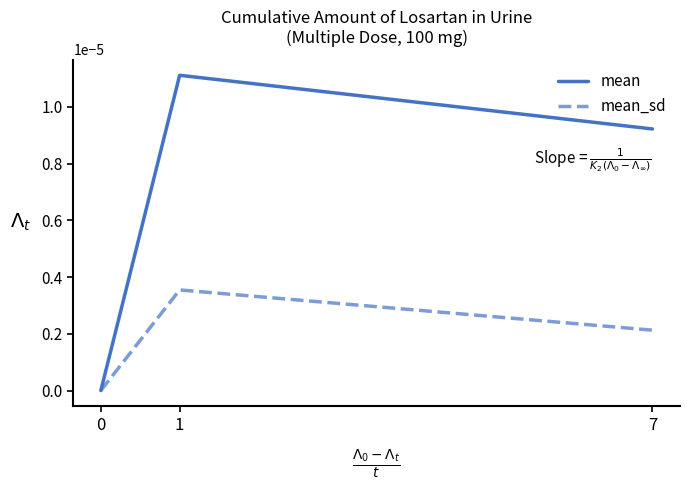

How many lines are shown in the chart?

2